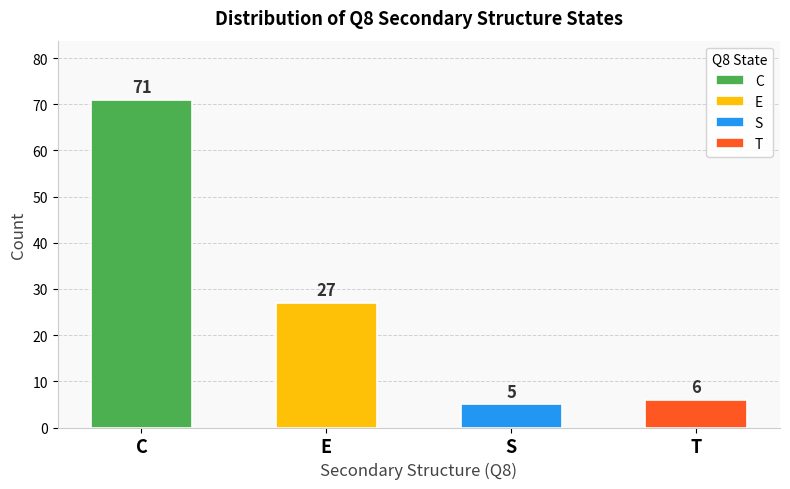

What is the change in value from E to S?

-22